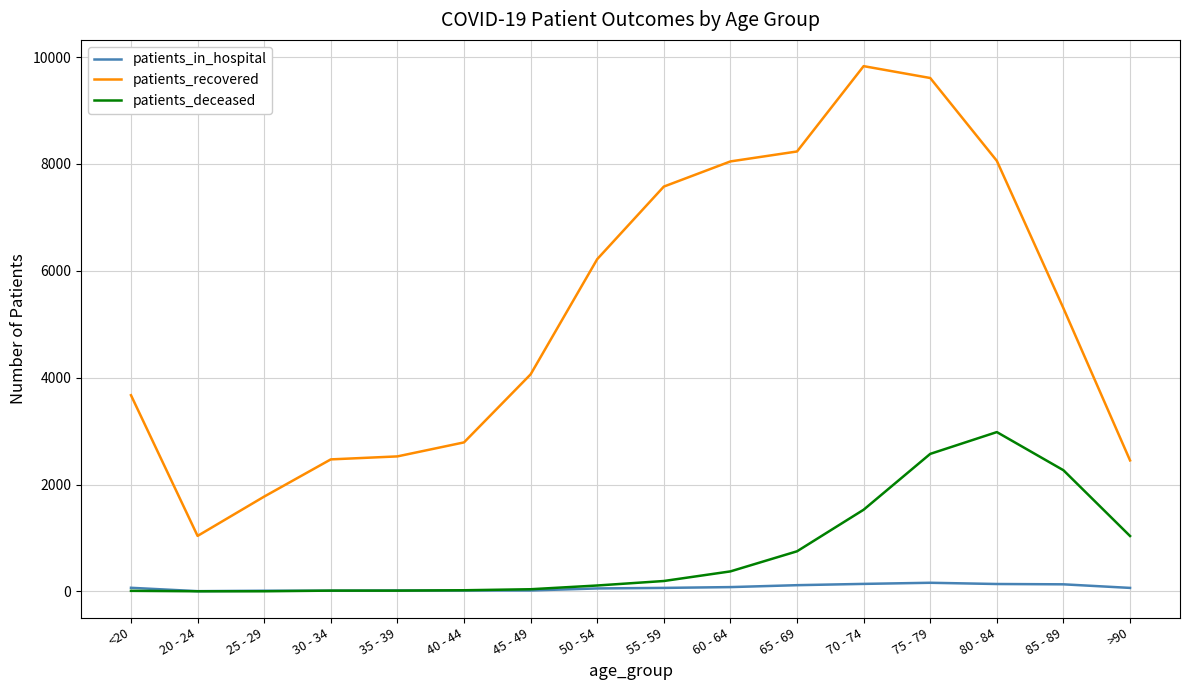

What is the approximate value of patients_recovered at 70 - 74, to the nearest 10?

9830